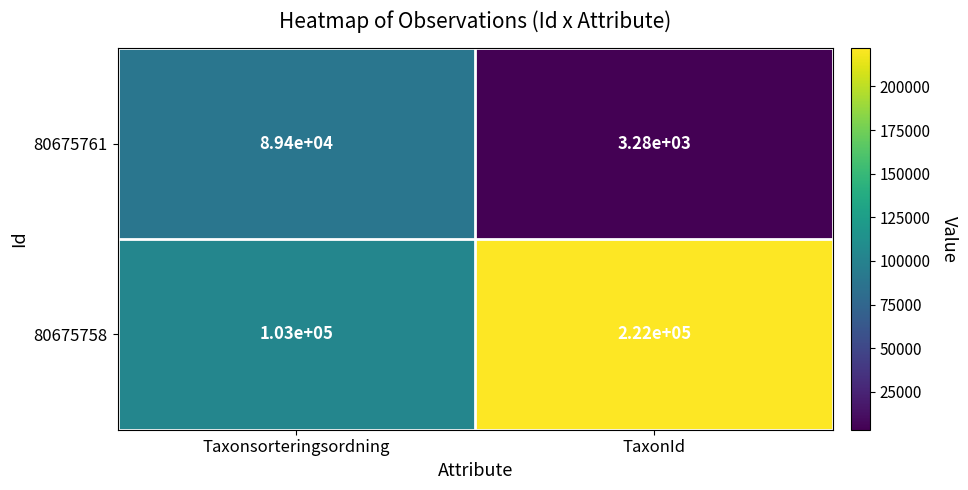

What is the approximate value of 80675758 at Taxonsorteringsordning, to the nearest 50?

103000